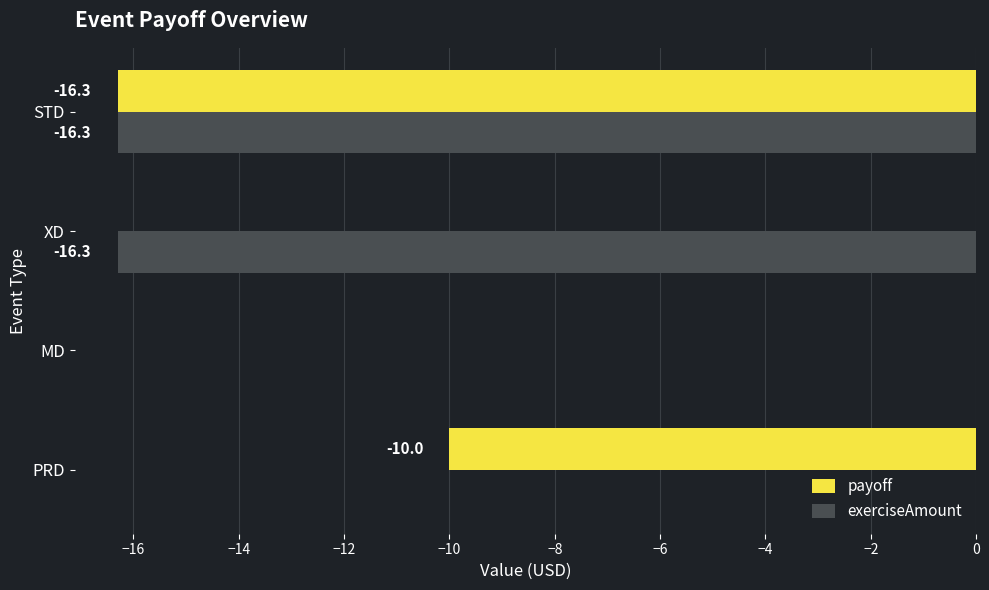

Between XD and STD, which series saw the biggest shift?

payoff